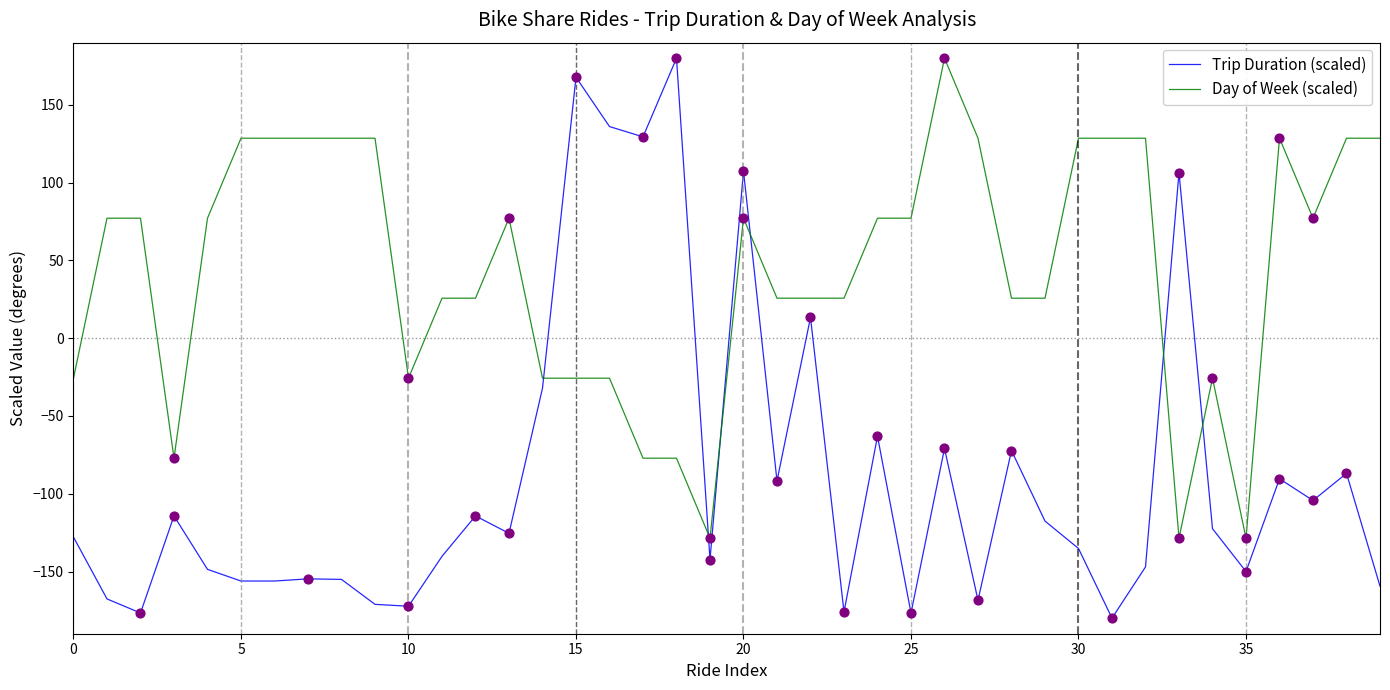

How many times do Day of Week (scaled) and Trip Duration (scaled) cross each other?

6